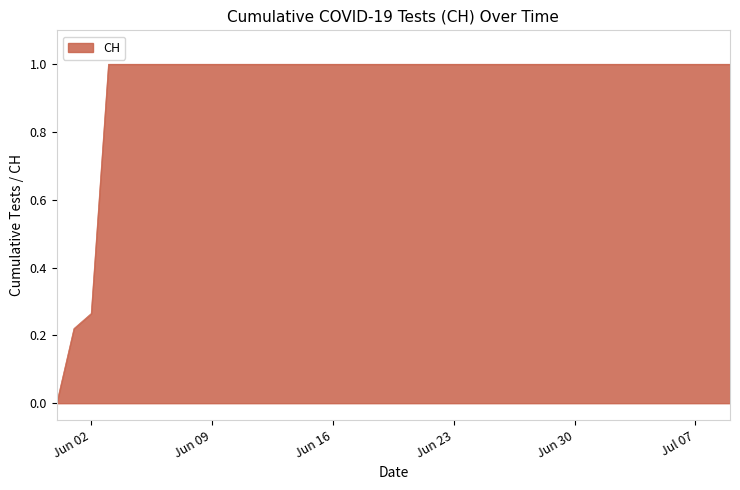

What is the maximum value shown in the chart?

1.0